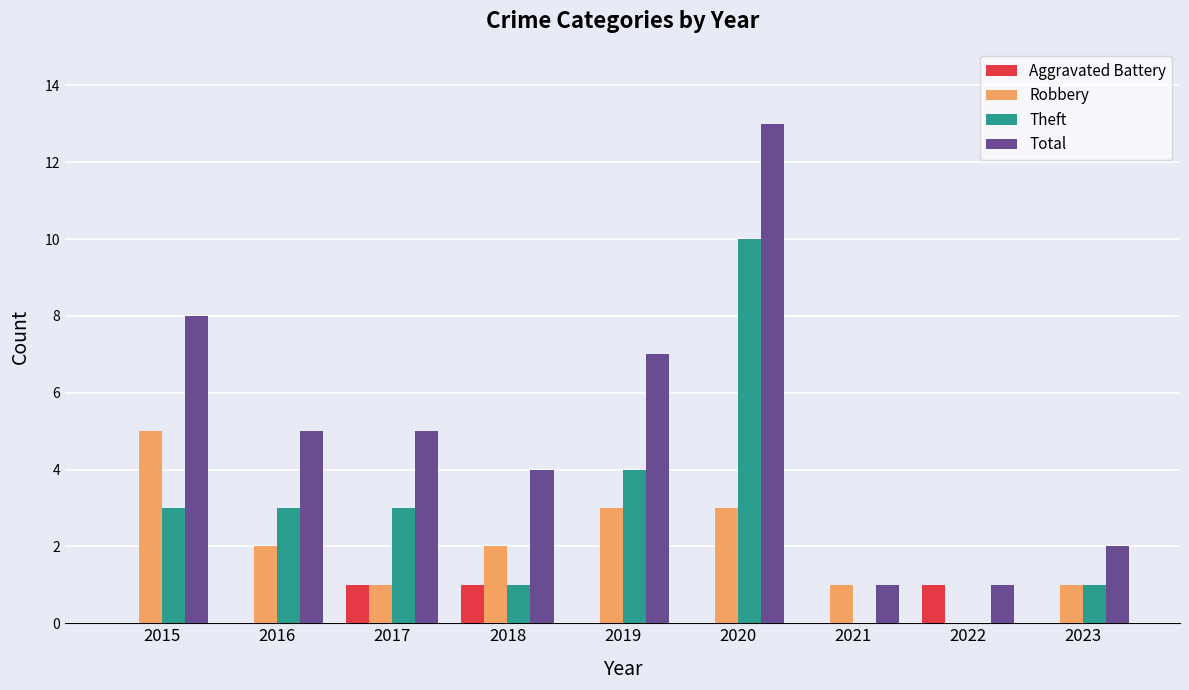

Count the number of data series in this chart.

4